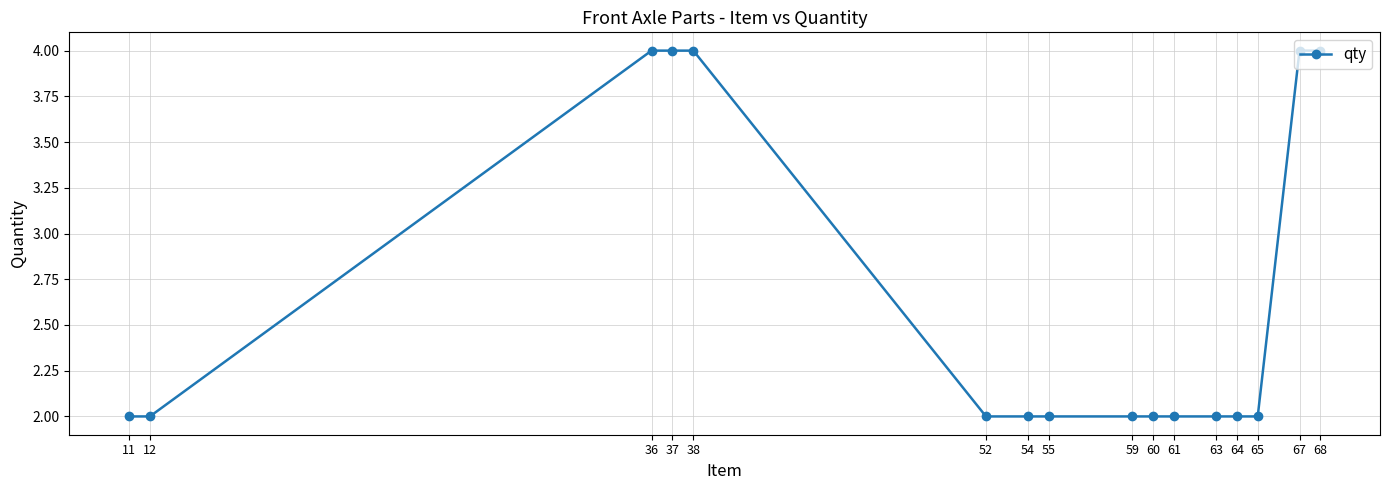

What is the value of the 3rd point from the left?

4